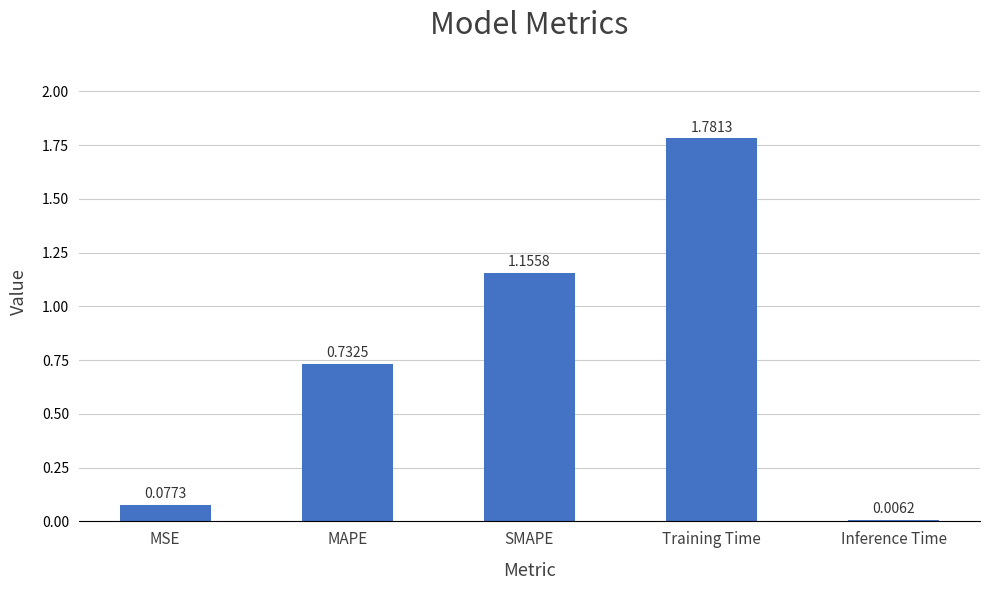

How many categories are shown in the chart?

5